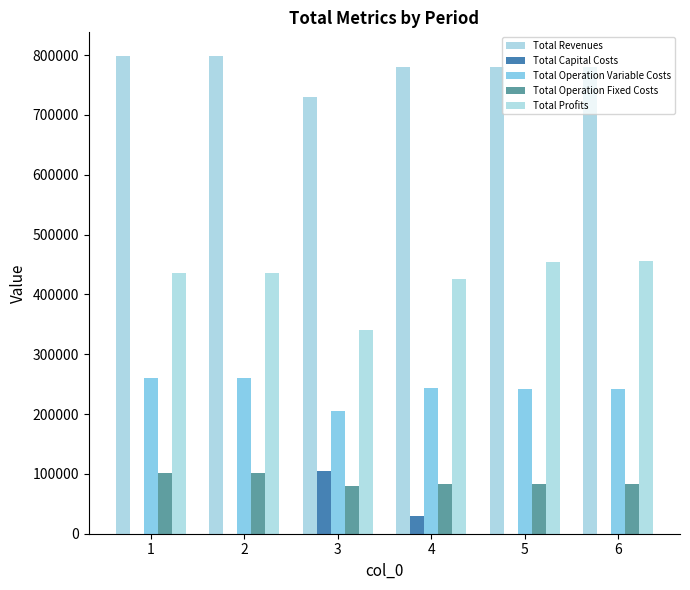

Is it true that Total Capital Costs equals 19413.6 at 4?

False